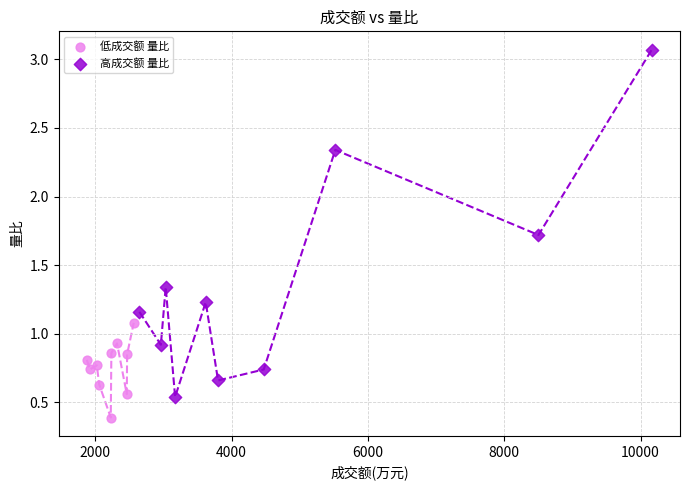

Which series reaches the minimum Y coordinate?

低成交额 量比